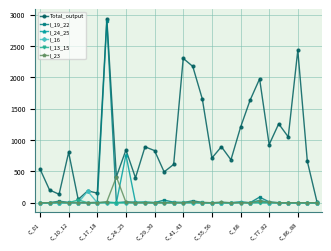

True or false: I_13_15 has more than 0 interior local peaks.

True